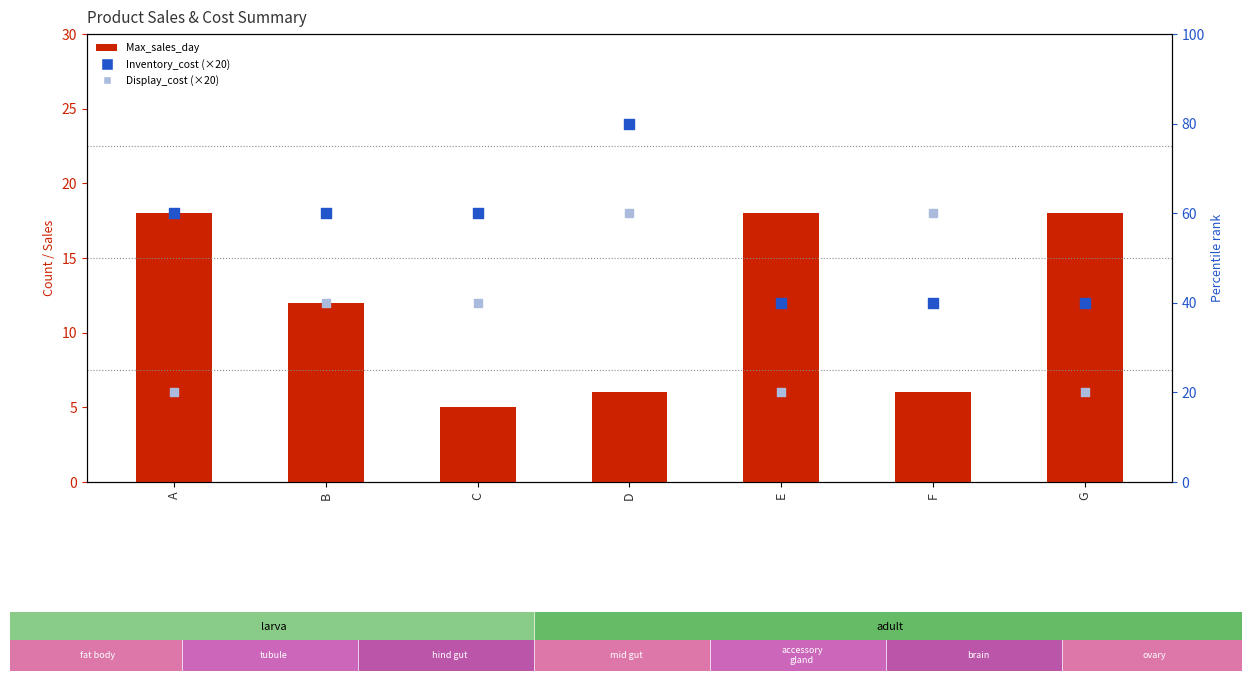

What is the total value across all series at C?

105